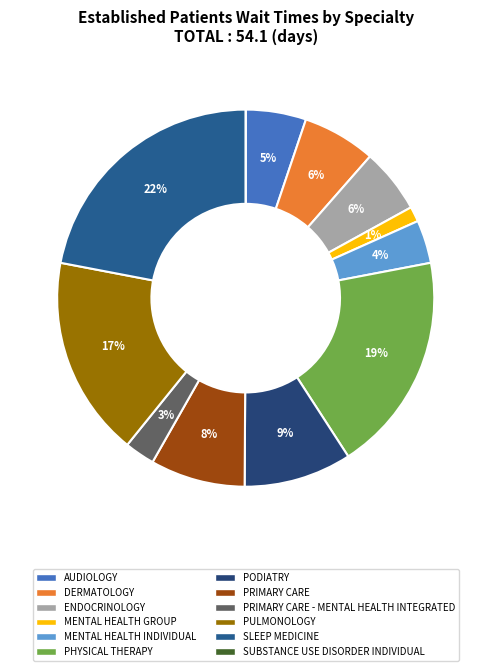

What is the largest slice in the pie chart?

SLEEP MEDICINE